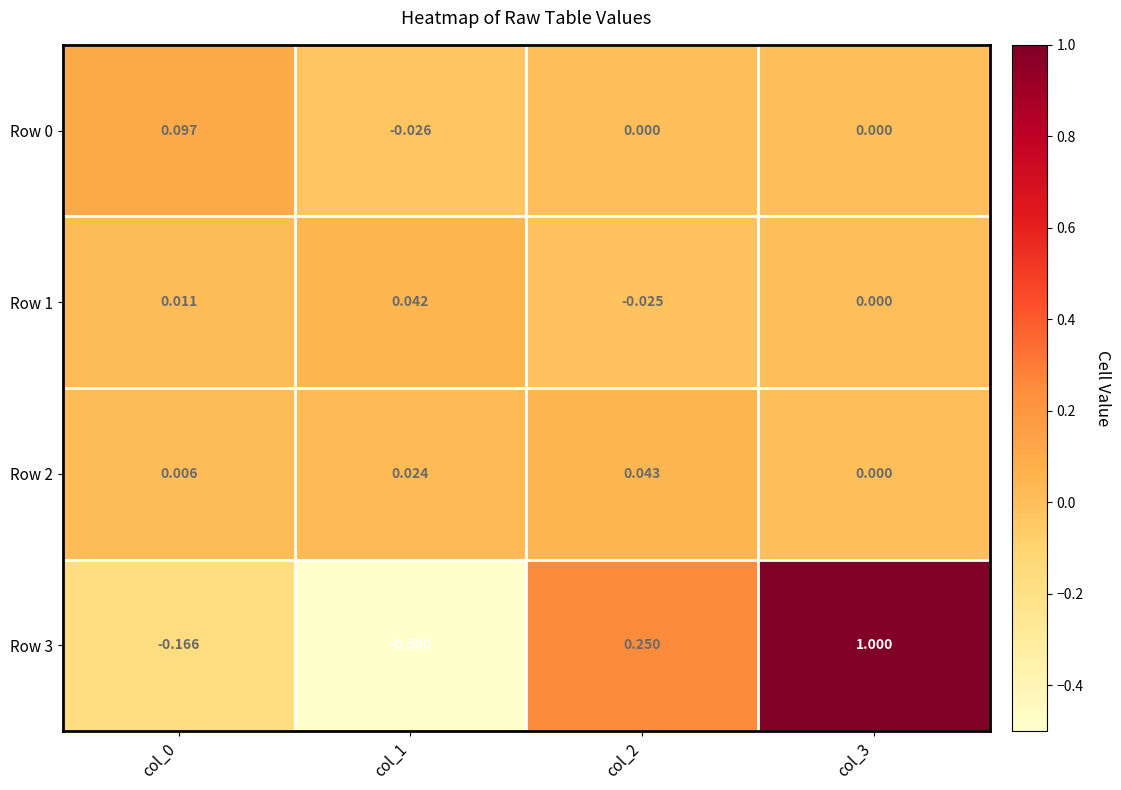

Is the value of Row 0 at col_3 greater than the value of Row 1 at col_1?

No